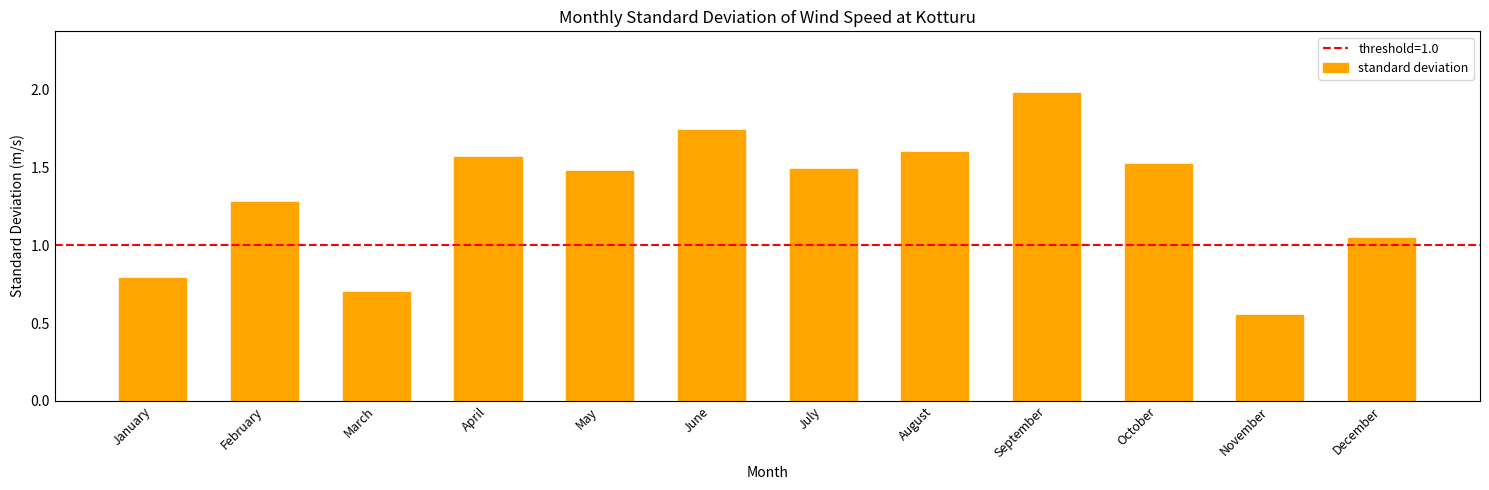

True or false: the data shows 0.7 at March.

True